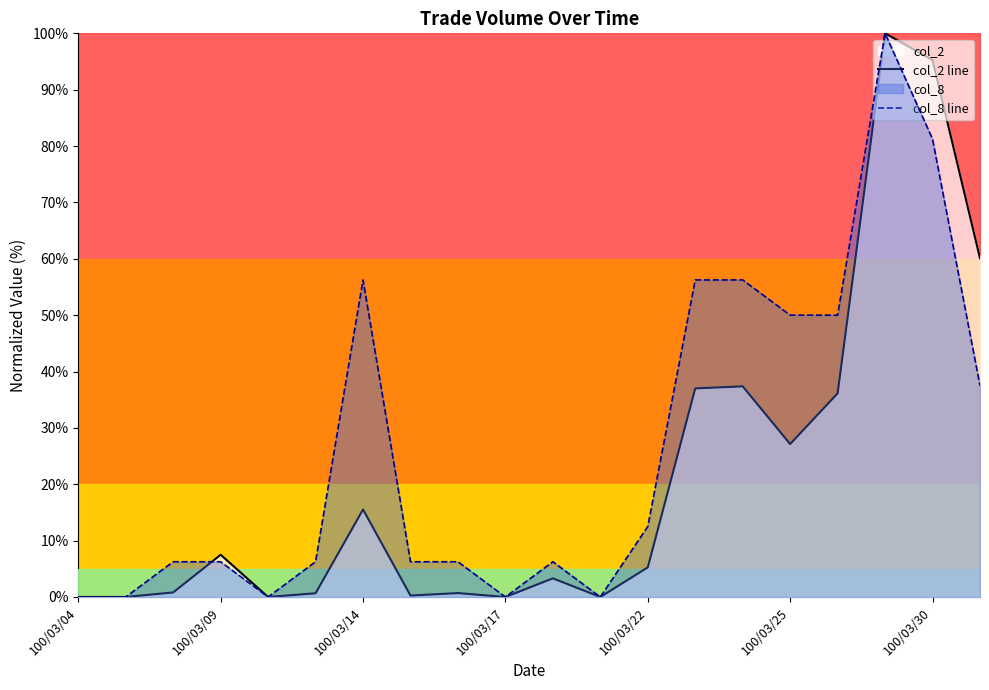

Does the chart have visible grid lines?

No